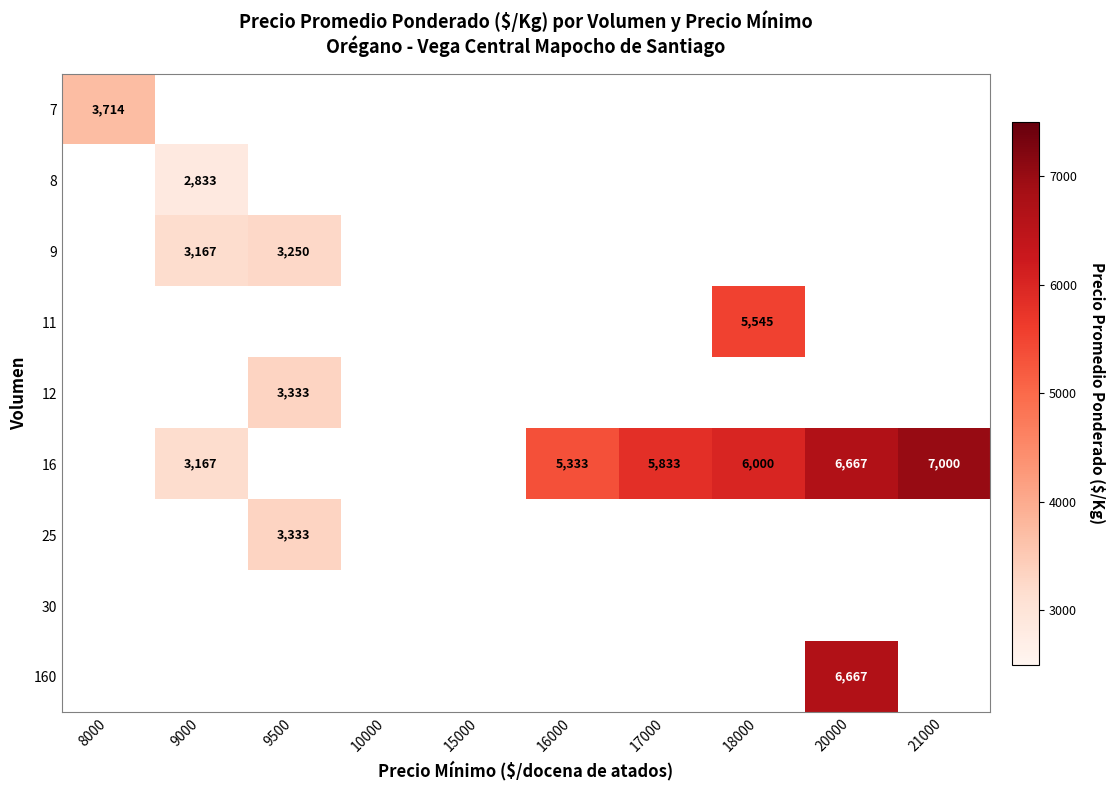

How many values in 8 are above zero?

1